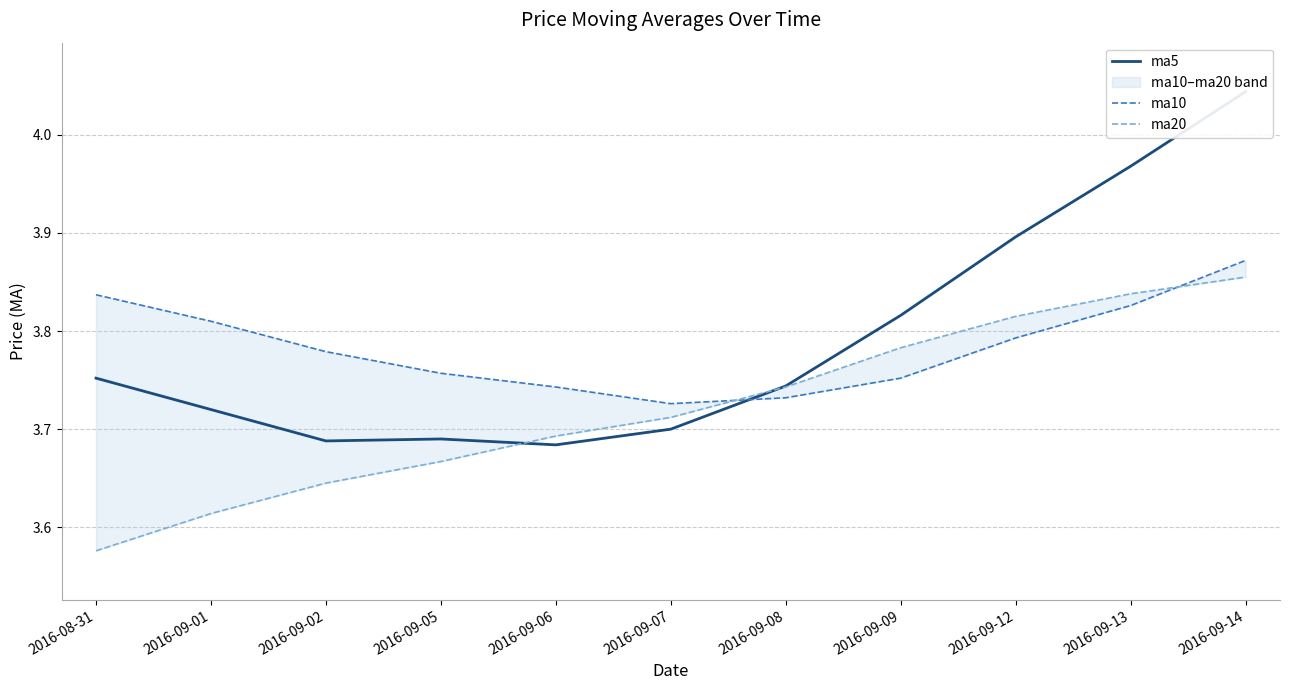

What is the sum of the ma20 values at 2016-09-09 and 2016-09-13?

7.6